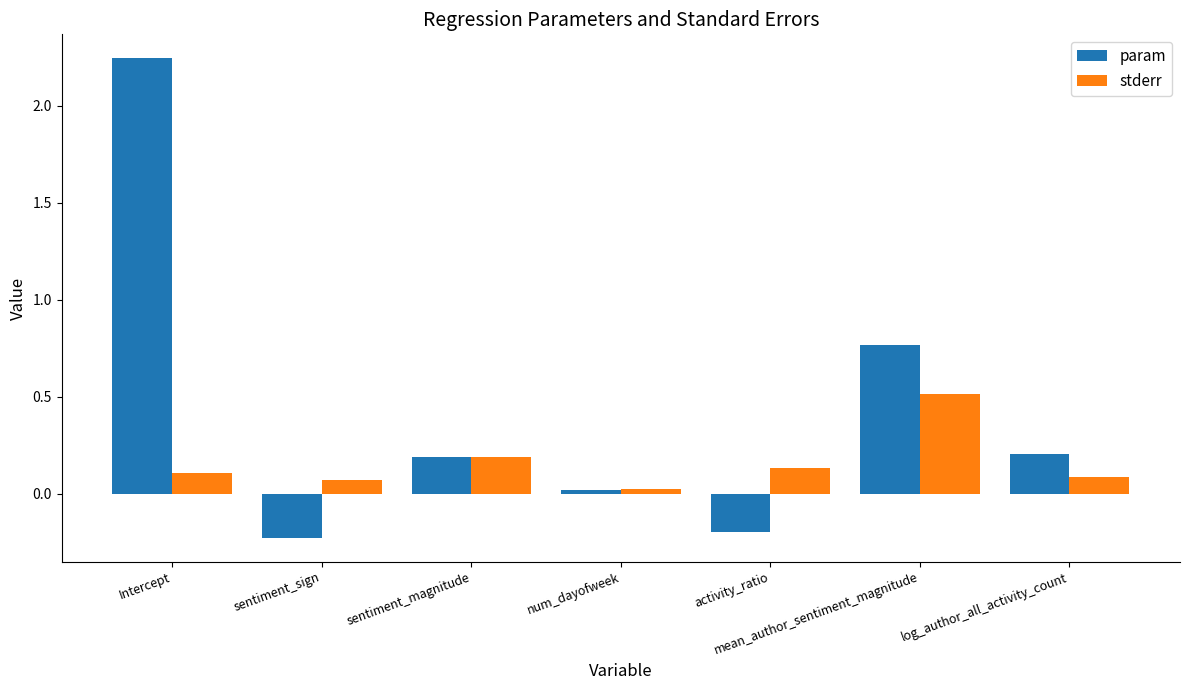

What is the sum of the stderr values at sentiment_sign and mean_author_sentiment_magnitude?

0.6